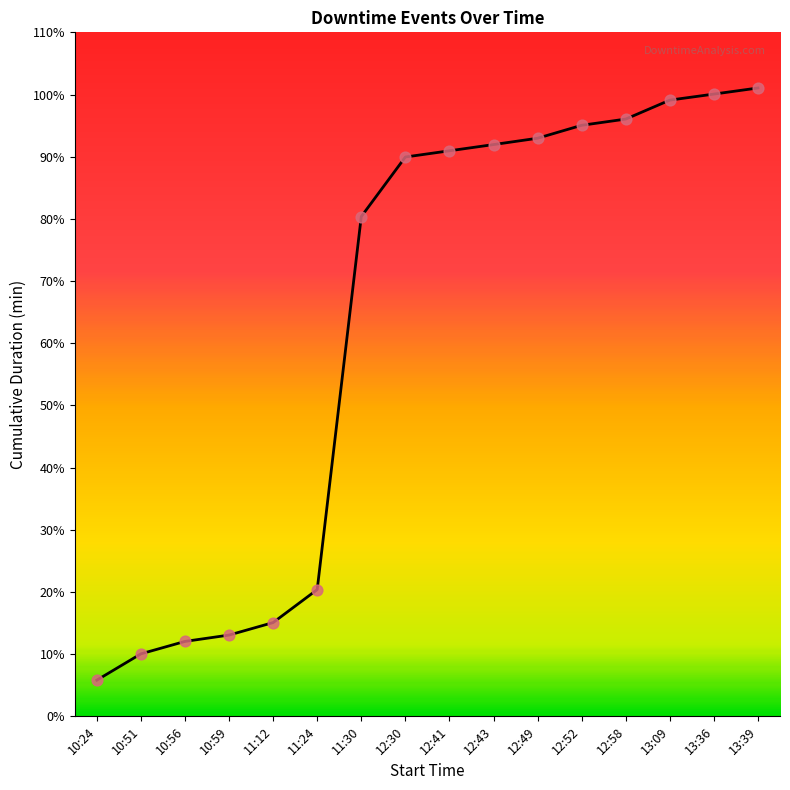

Which has a higher value, 10:59 or 11:12?

11:12